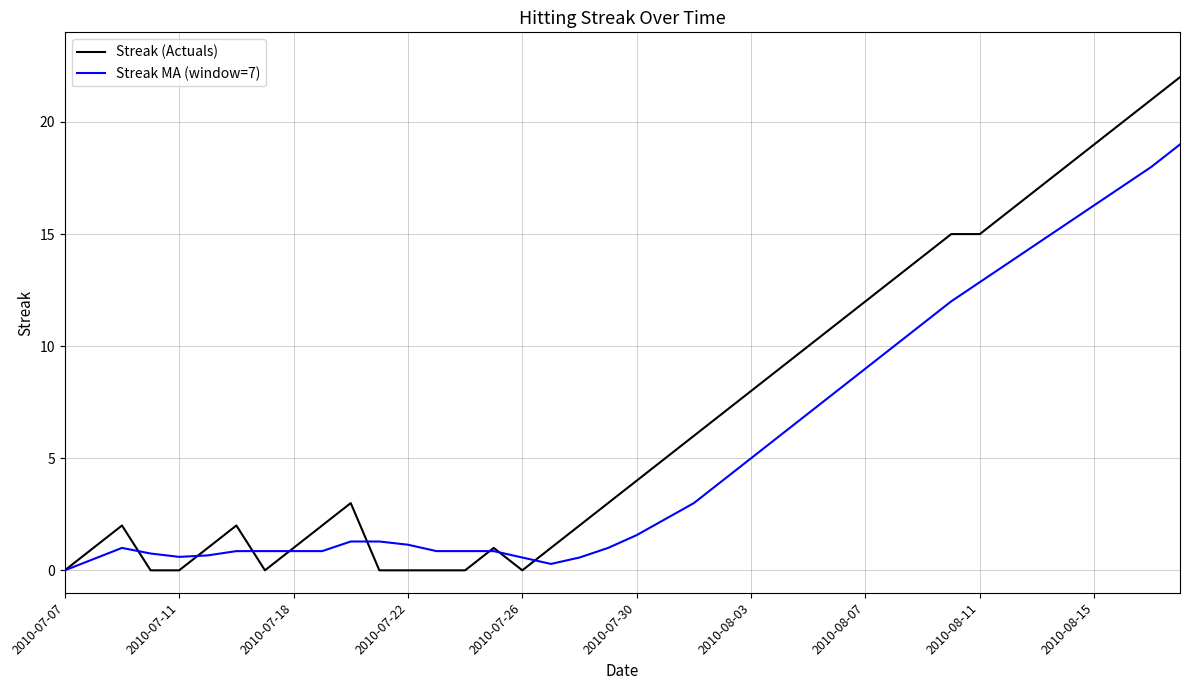

List the series in order of their peak value, highest first.

Streak (Actuals), Streak MA (window=7)